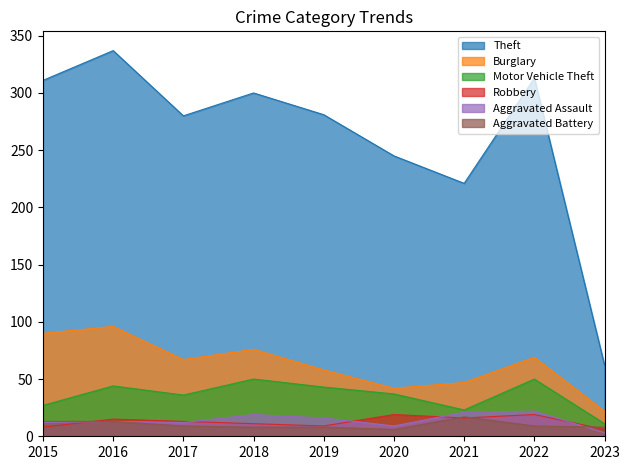

What is the approximate value of Aggravated Assault at 2020?

9